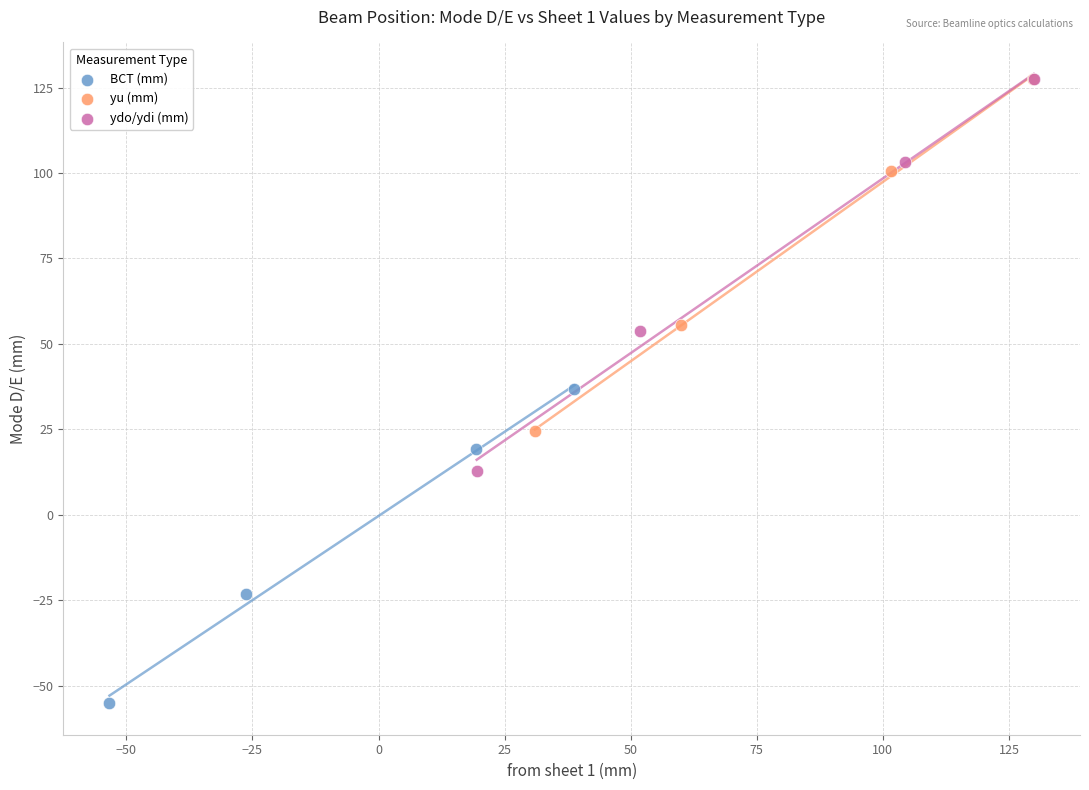

Which series contains the lowest Y value?

BCT (mm)